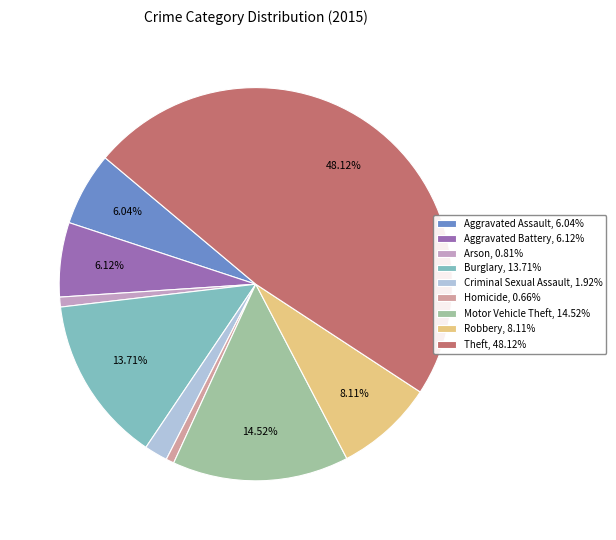

Approximately how many times larger is the value at Aggravated Battery compared to Criminal Sexual Assault?

3.2